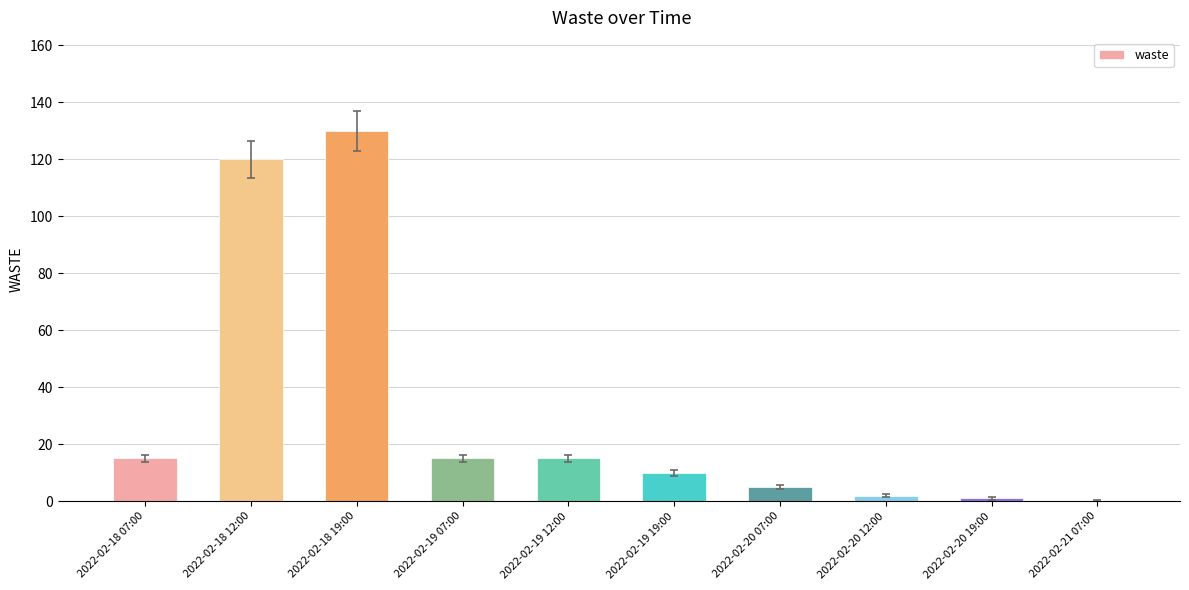

Is it true that the value at 2022-02-18 07:00 is 15?

True